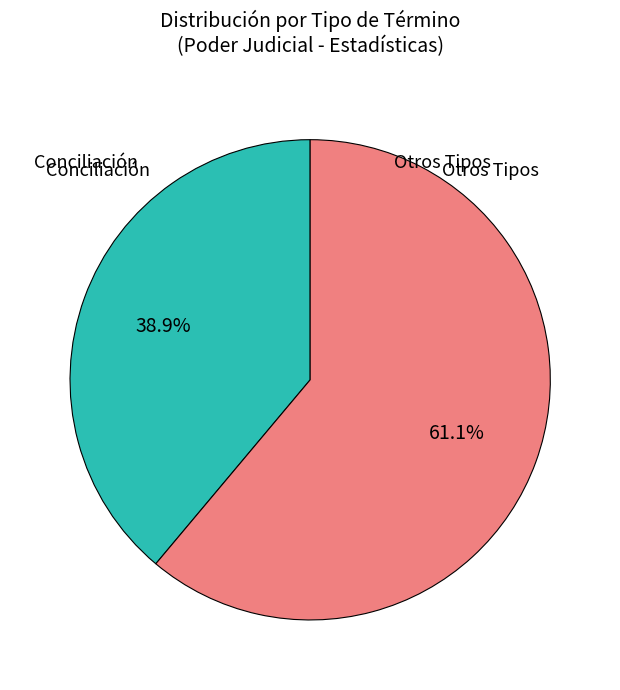

Is there any slice that represents more than half of the pie?

Yes